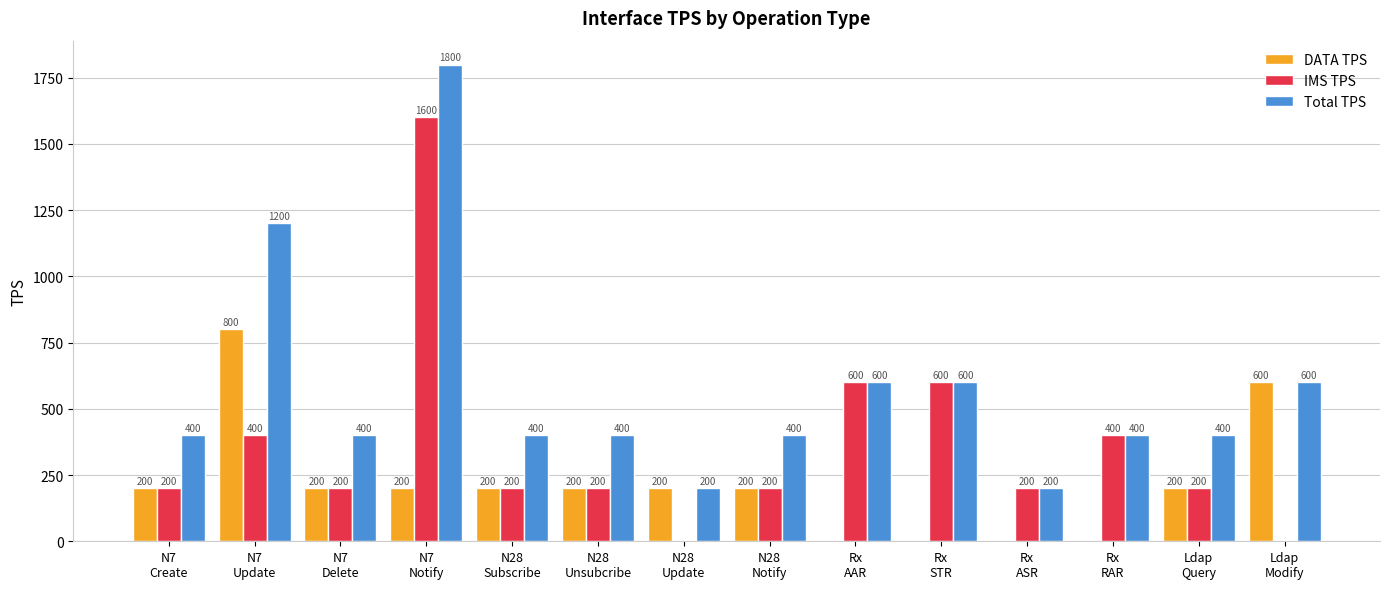

What is the spread (max minus min) of values at N7
Update?

800